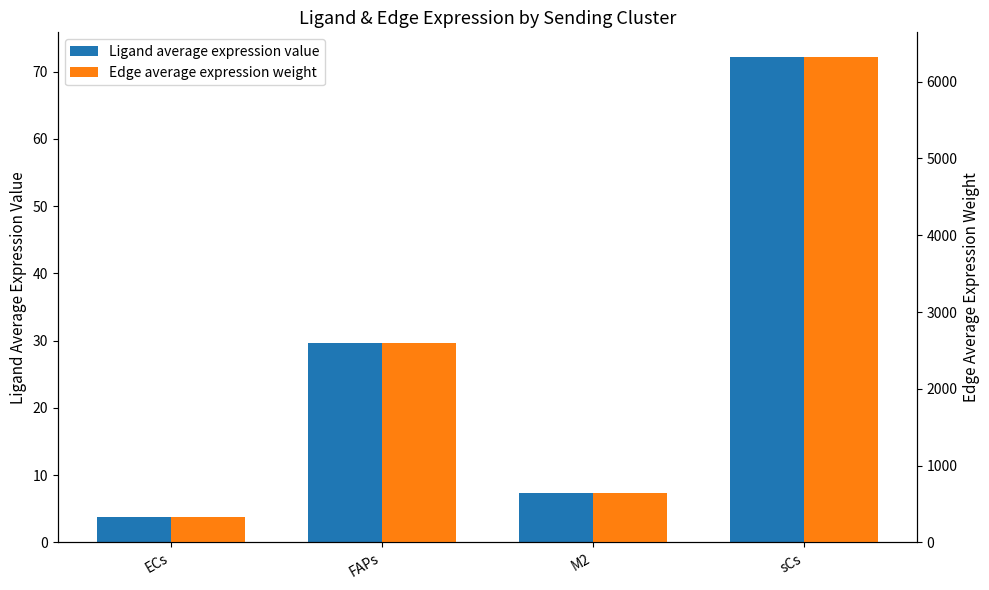

List the series in order of their peak value, highest first.

Edge average expression weight, Ligand average expression value